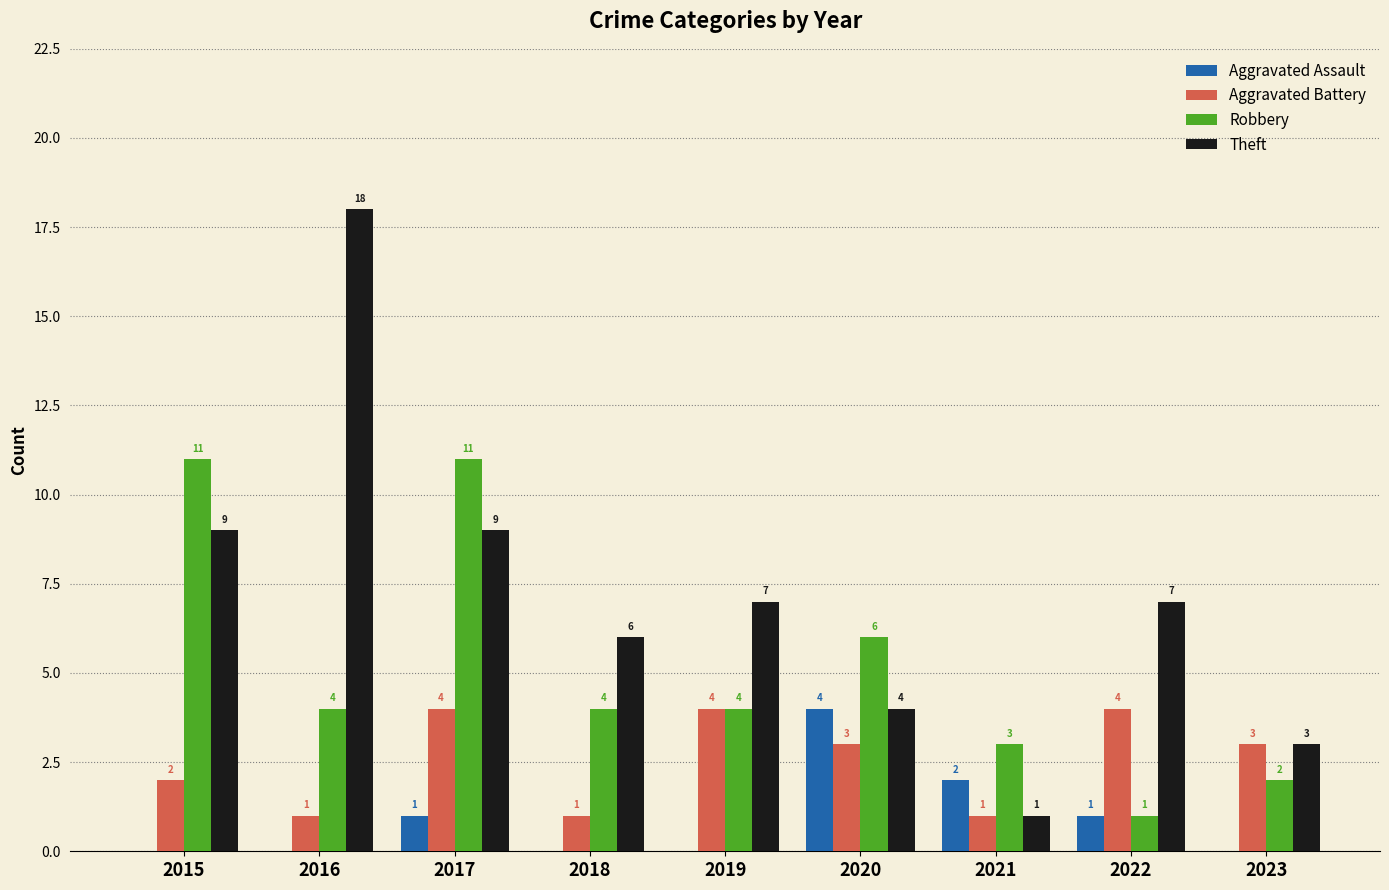

How many Robbery values are between 3 and 6?

5